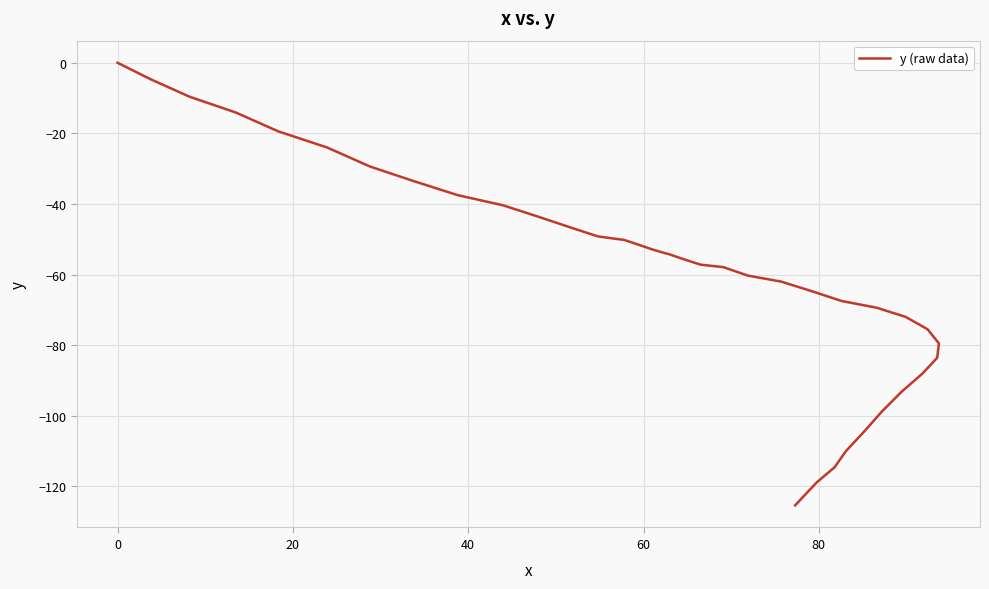

What is the sum of all values?

-2451.2